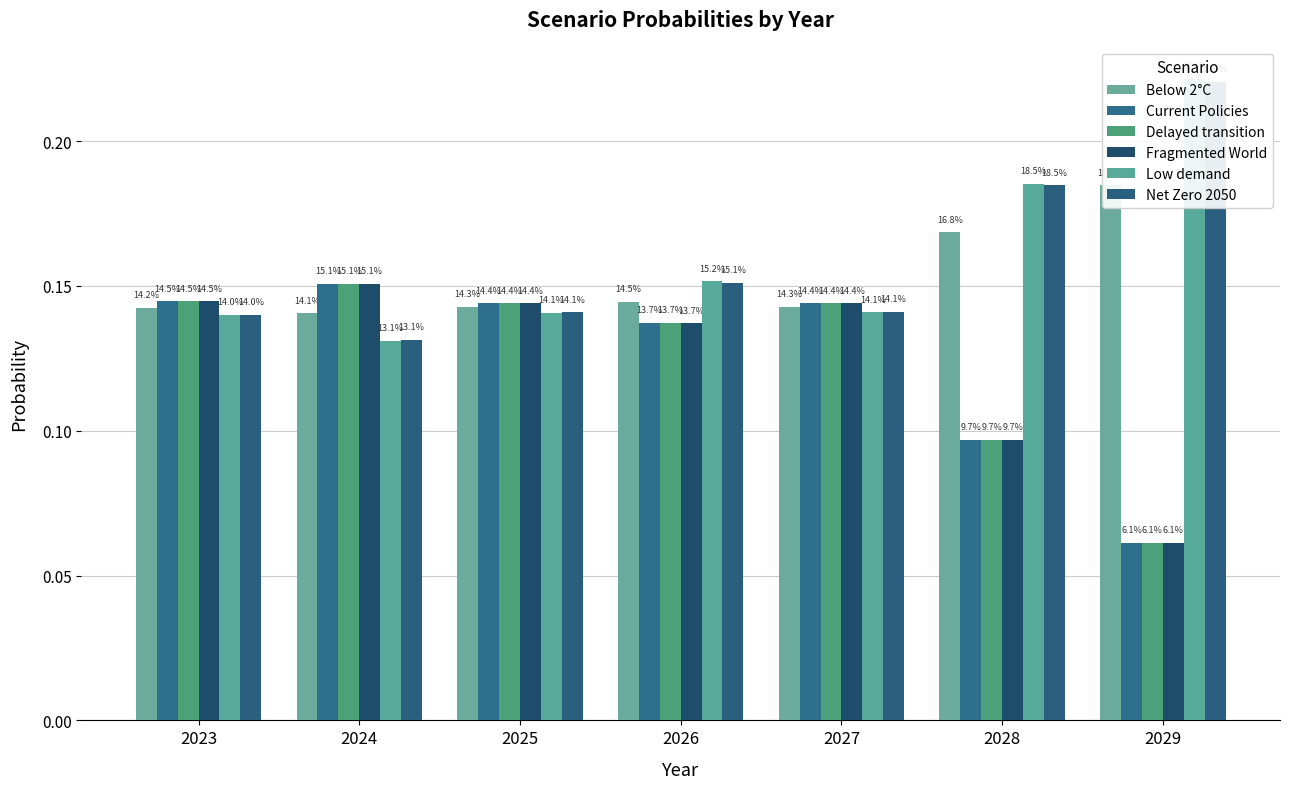

The value of Delayed transition at 2024 is 0.2. True or false?

True